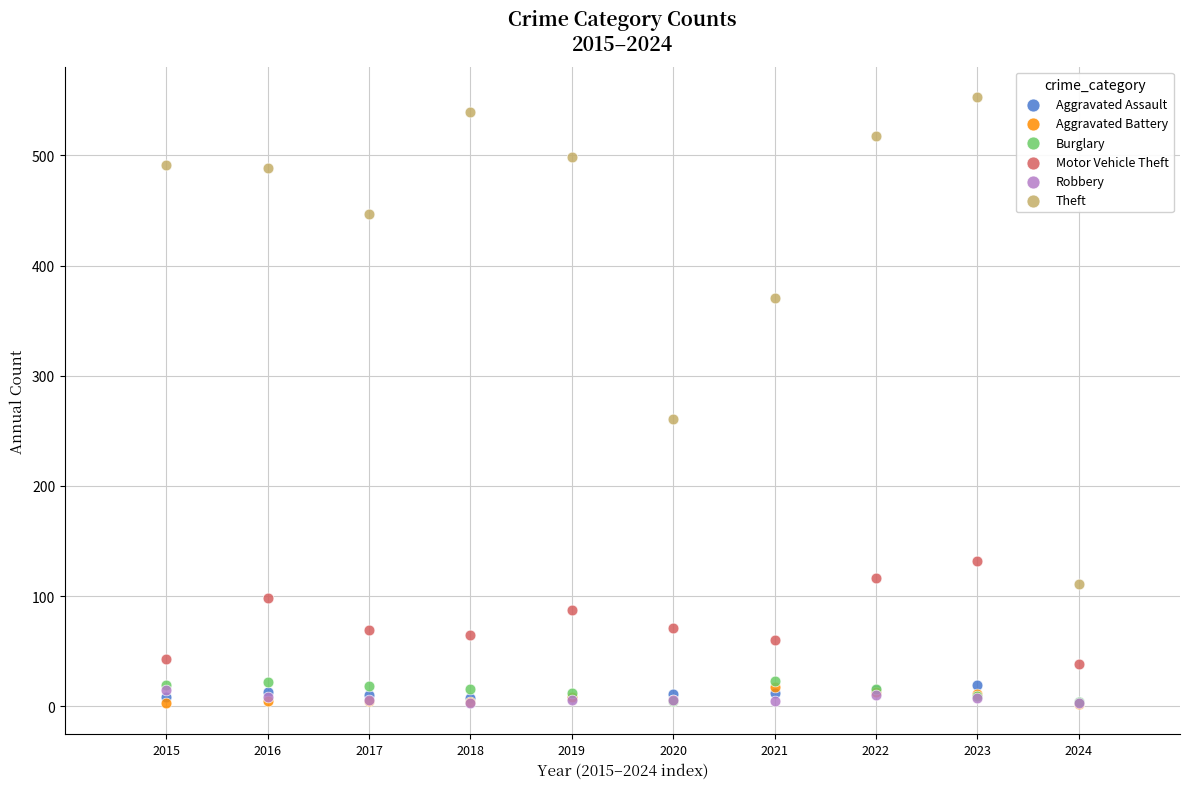

In the Theft series, what Y value is closest to 332?

371